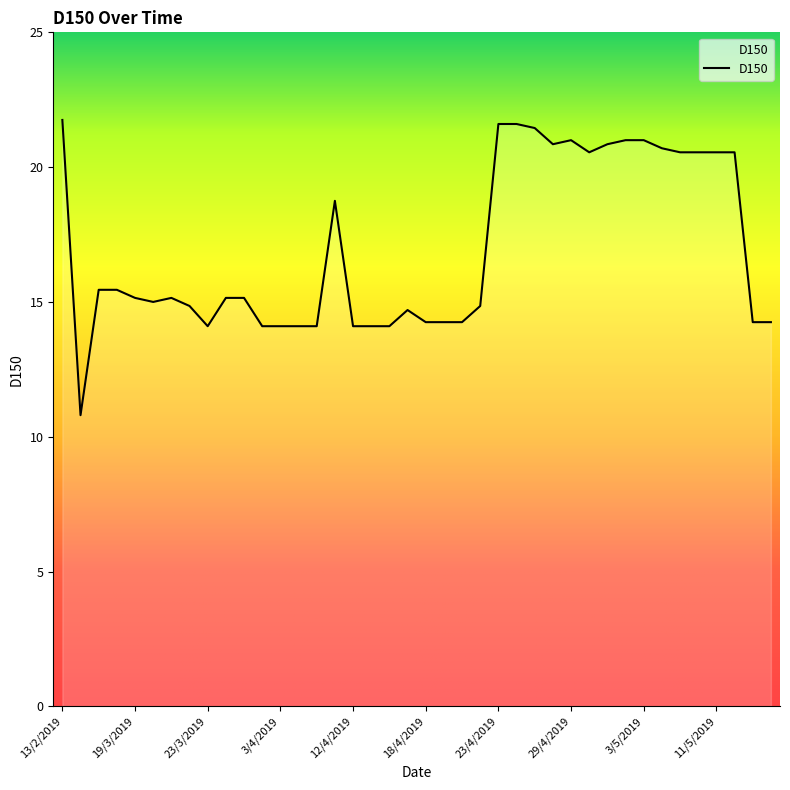

What is the minimum value shown in the chart?

10.8